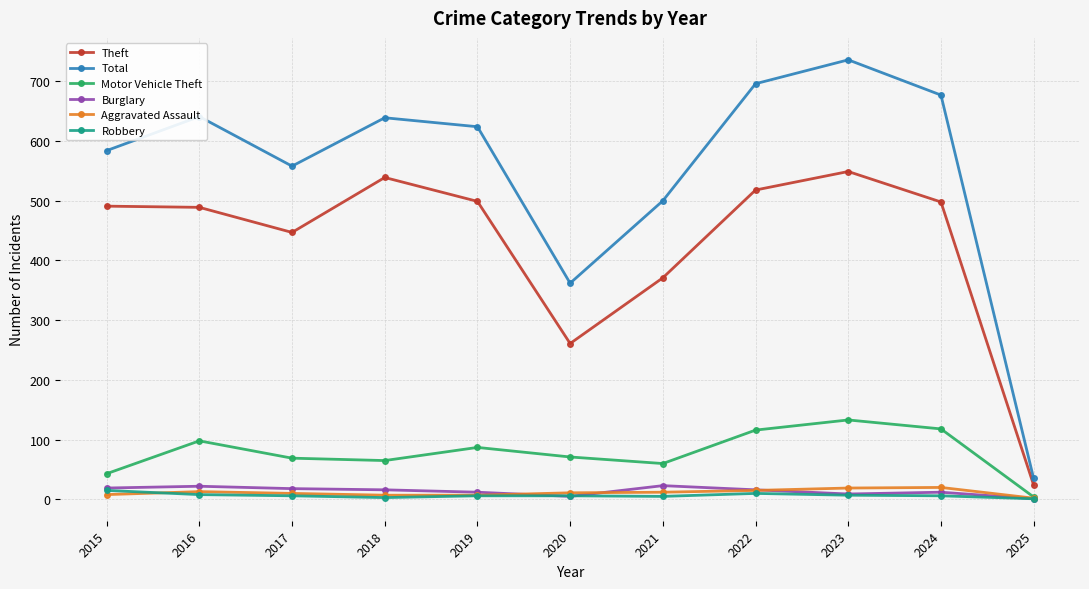

At which category is the sum across all series the highest?

2023